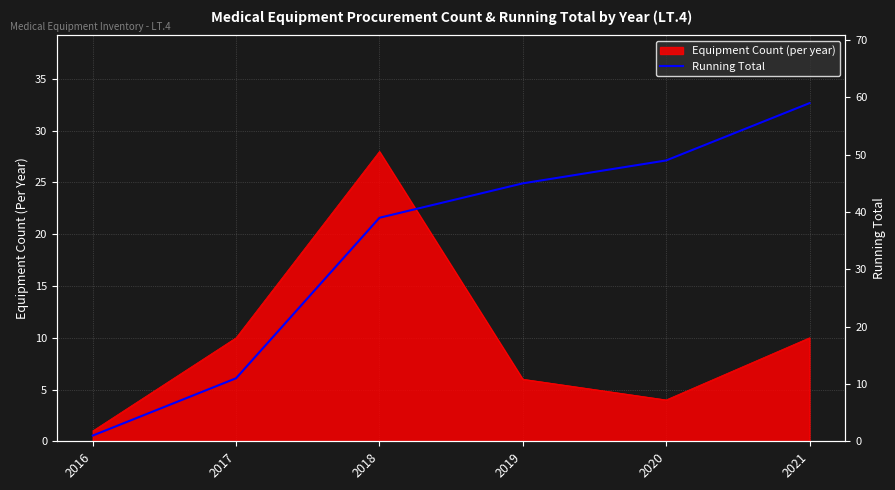

How many lines are shown in the chart?

1